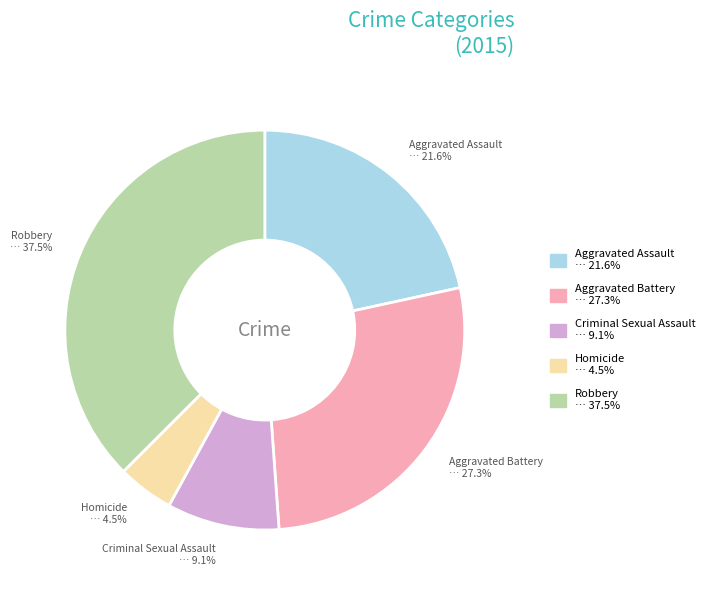

Which slice is the smallest?

Homicide